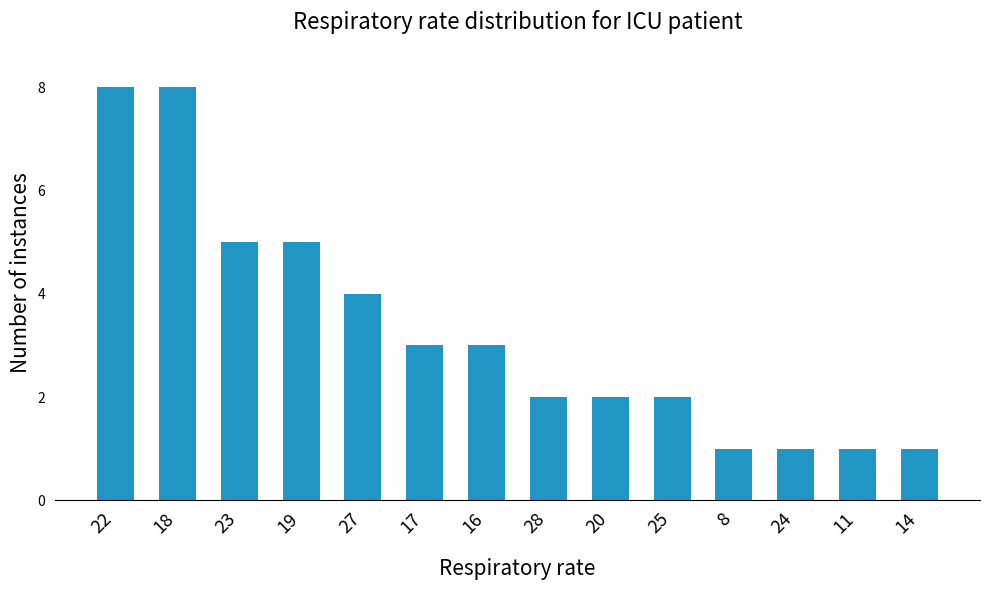

What position from the right is 27?

10